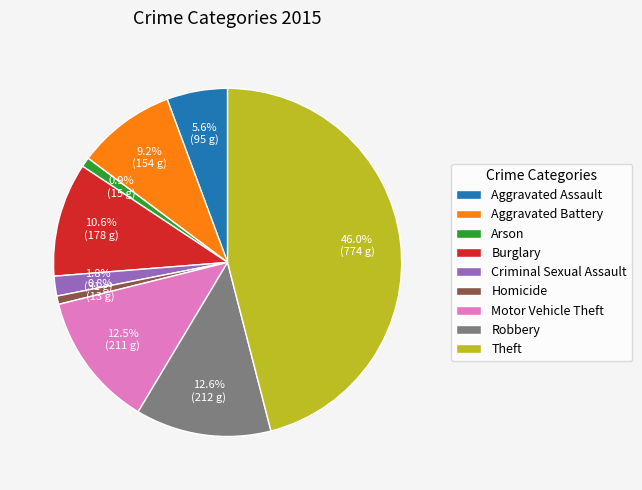

How many slices are in this pie chart?

9